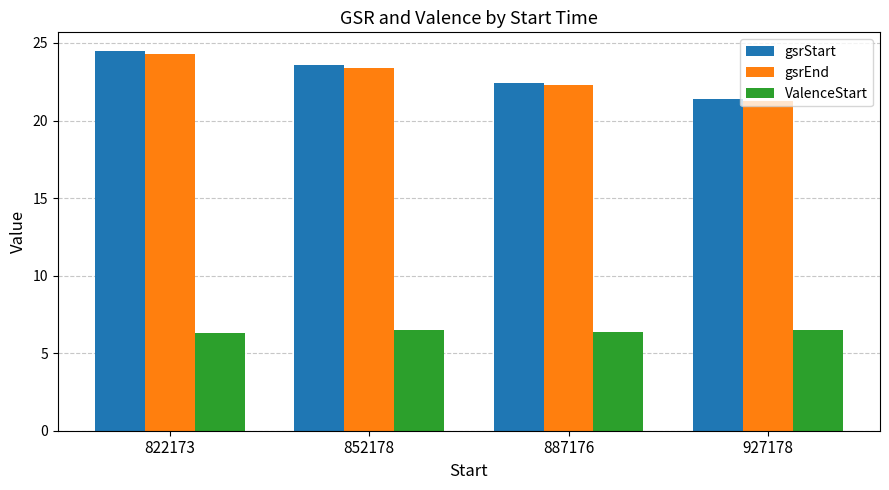

True or false: gsrStart has a value of 21.4 at 927178.

True